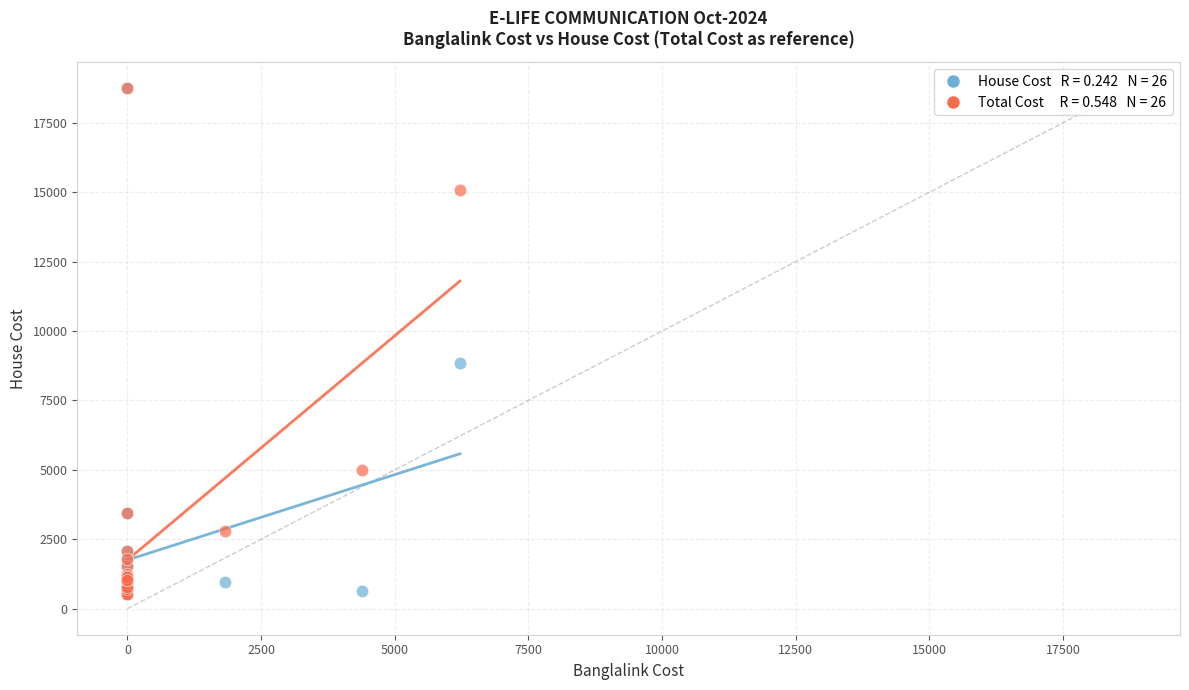

Across all series, what Y value is closest to 9635?

8850